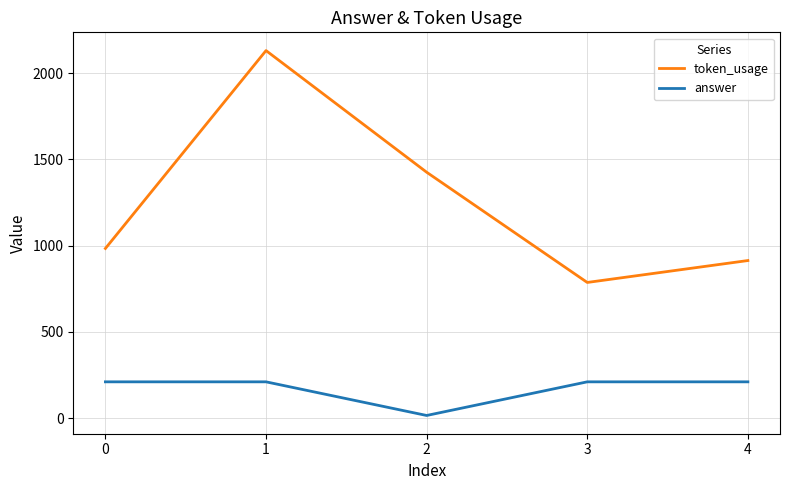

Where is the first local minimum for answer?

2